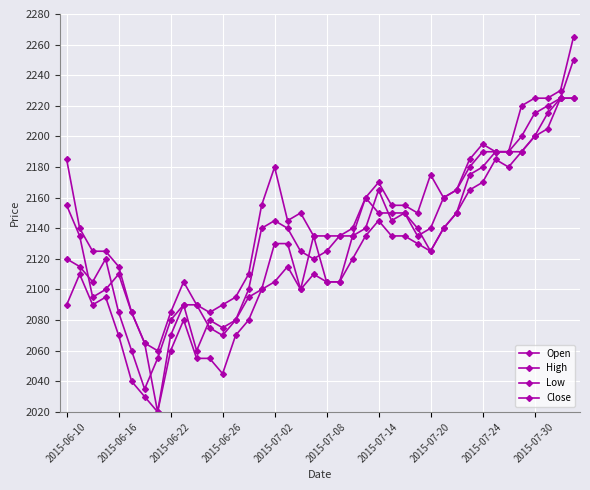

Which series has the largest range (max minus min)?

Close